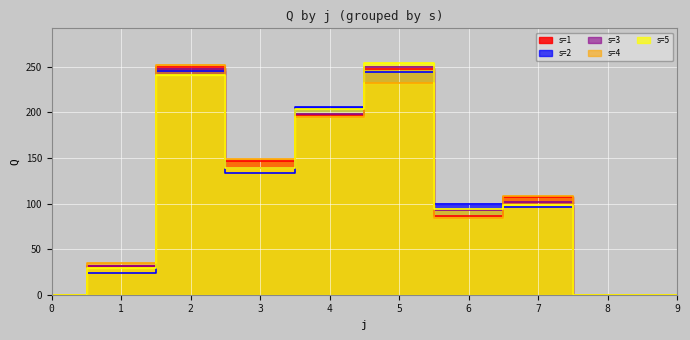

Reading right to left, what are all the values shown in this chart?

s1: 9=0.0	8=0.0	7=107.4	6=86.7	5=247.6	4=197.5	3=146.7	2=250.0	1=31.1	0=0.0
s2: 9=0.0	8=0.0	7=95.7	6=99.1	5=244.7	4=205.5	3=133.2	2=245.6	1=23.8	0=0.0
s3: 9=0.0	8=0.0	7=102.2	6=93.3	5=249.6	4=198.6	3=139.2	2=247.1	1=31.0	0=0.0
s4: 9=0.0	8=0.0	7=108.6	6=84.2	5=231.9	4=194.7	3=149.1	2=252.3	1=34.5	0=0.0
s5: 9=0.0	8=0.0	7=98.6	6=94.0	5=254.0	4=203.5	3=139.0	2=241.3	1=29.3	0=0.0